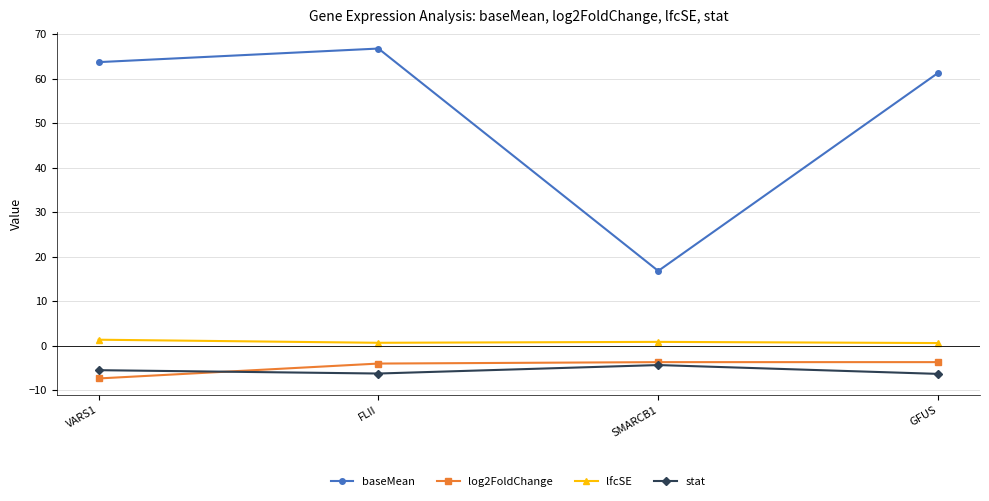

What is the spread (max minus min) of values at FLII?

73.1